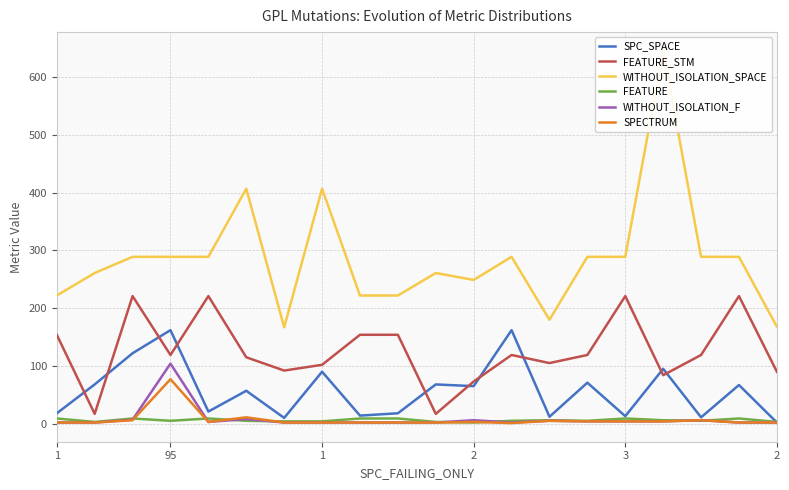

Rank the series by their maximum value, from highest to lowest.

WITHOUT_ISOLATION_SPACE, FEATURE_STM, SPC_SPACE, WITHOUT_ISOLATION_F, SPECTRUM, FEATURE